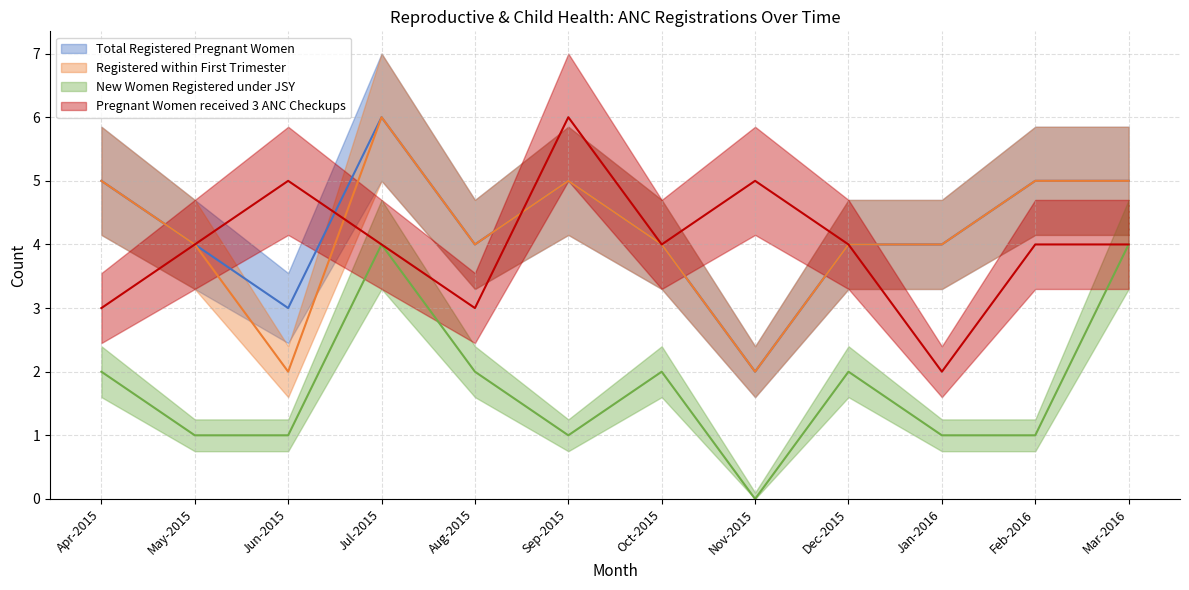

What is the difference between the Registered within First Trimester values at Mar-2016 and Aug-2015?

1